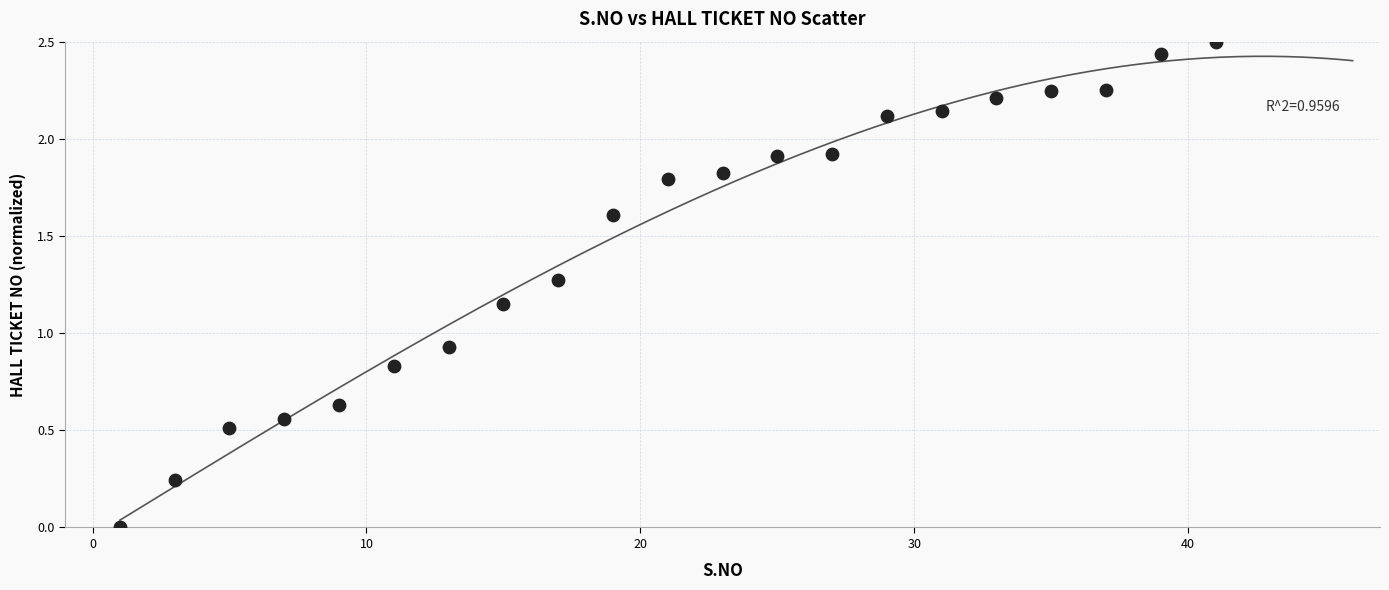

What is the range of Y values (max minus min)?

2.5